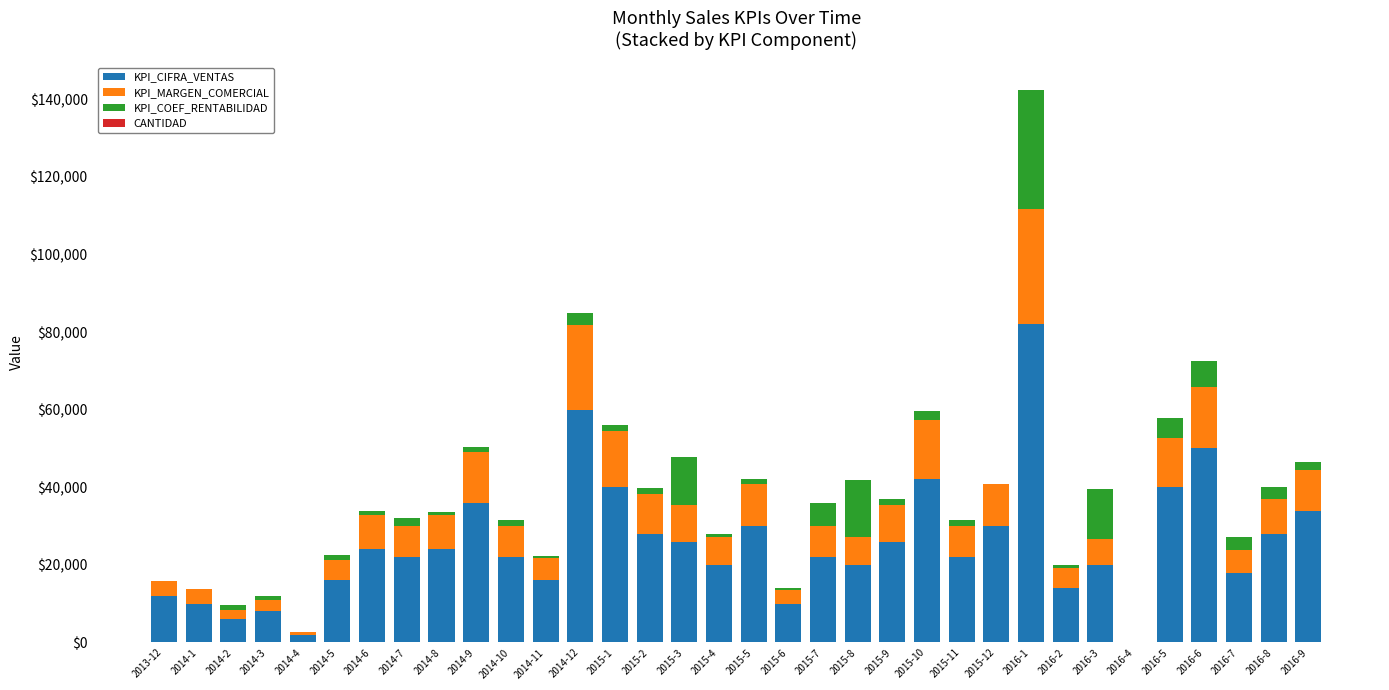

The value of KPI_CIFRA_VENTAS at 2015-12 is 30000.0. True or false?

True